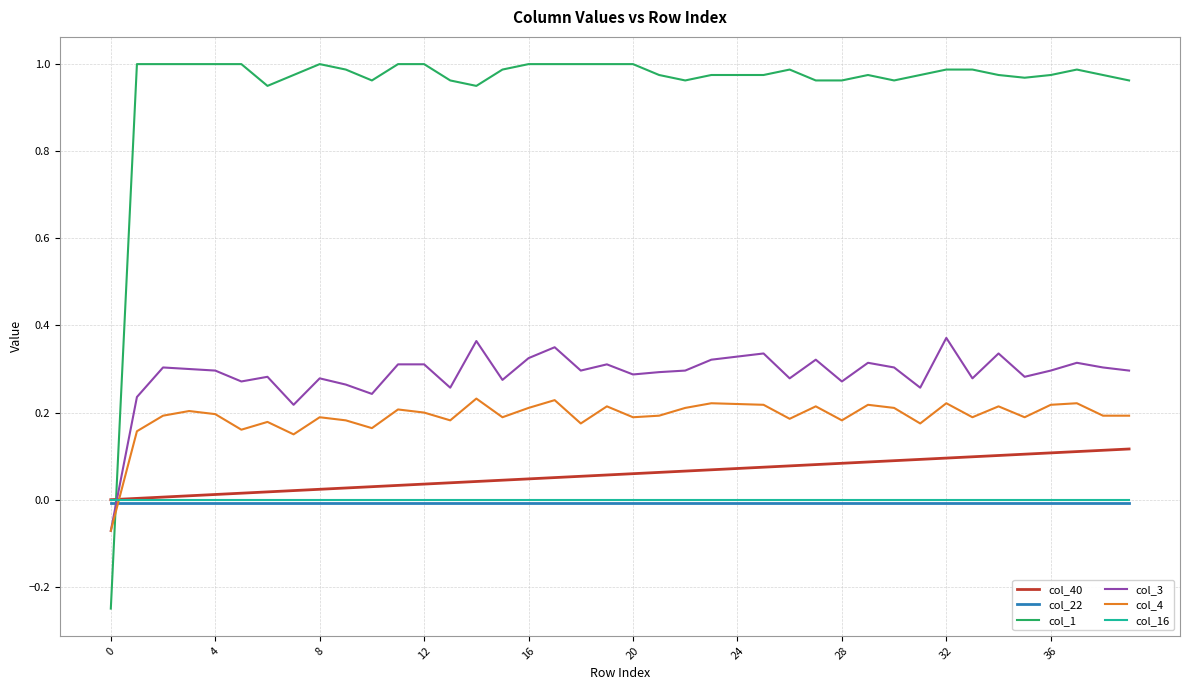

How many intersections are there between col_40 and col_4?

1